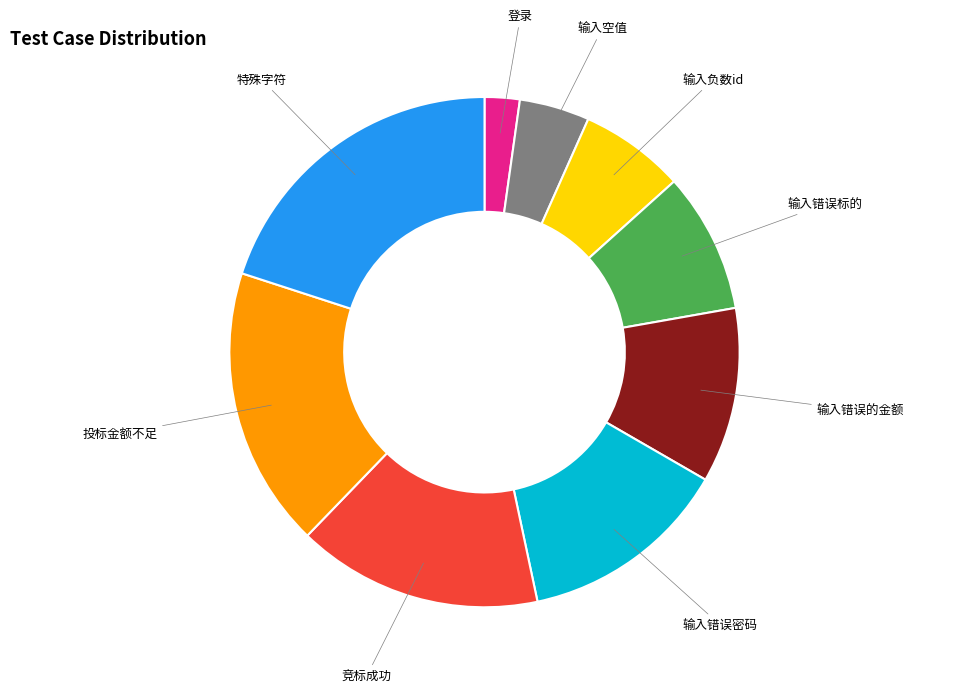

Does any single category account for the majority?

No